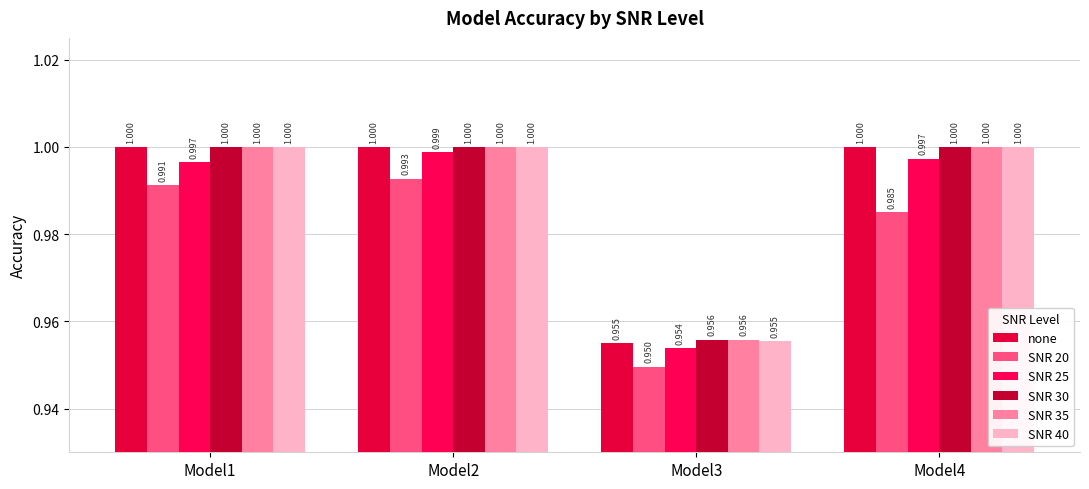

True or false: SNR 40 has a value of 0.6 at Model4.

False